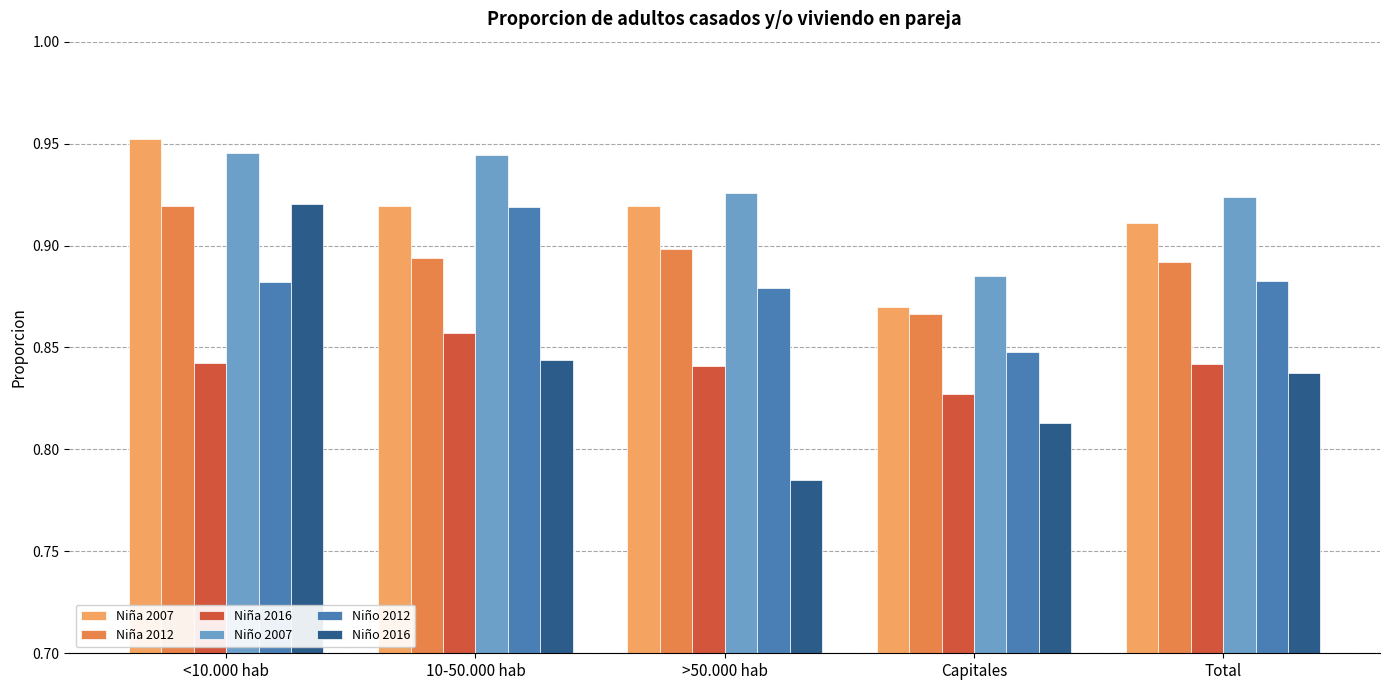

What is the difference between the highest and lowest values at <10.000 hab?

0.1